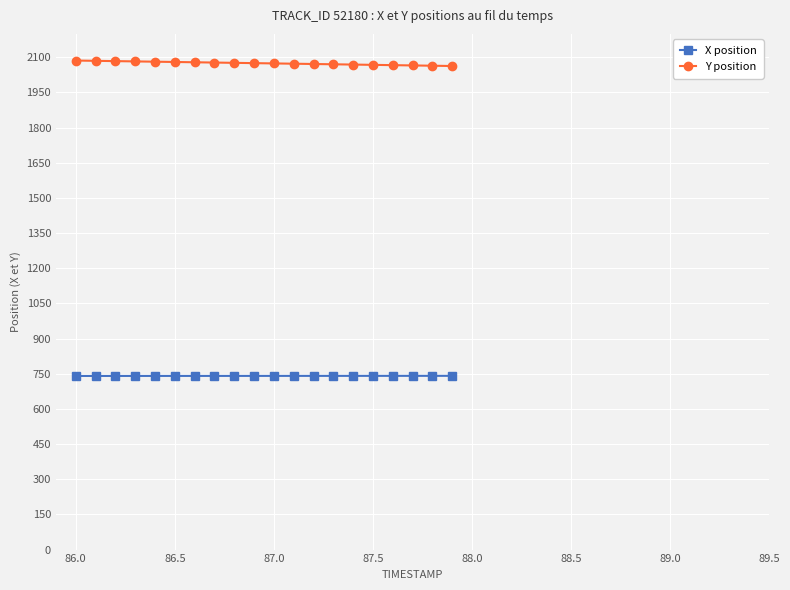

What is the sum of all X position values?

14820.6